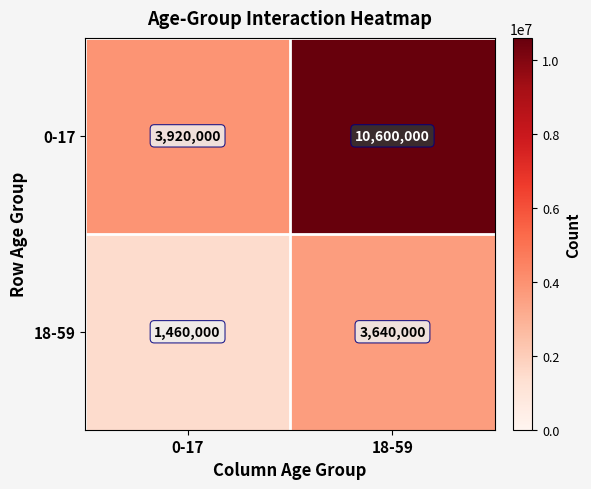

What is the spread (max minus min) of values at 18-59?

6960000